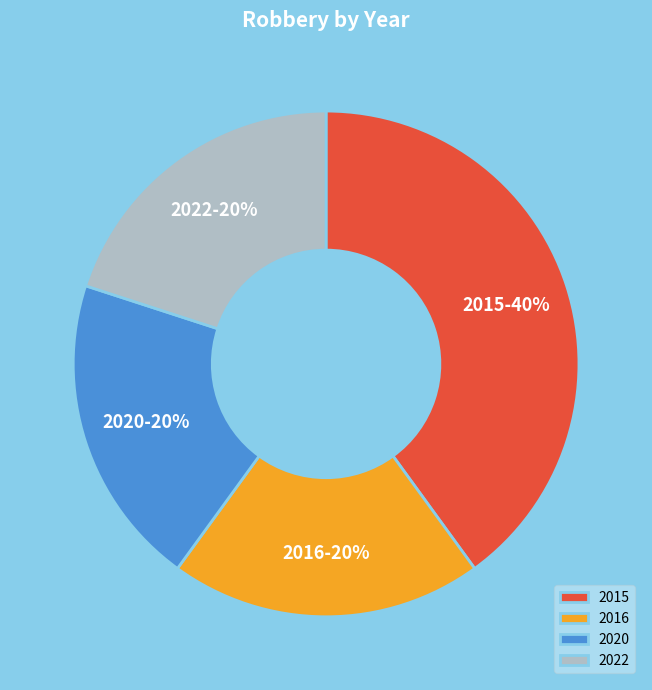

To the nearest percent, what is the average slice percentage?

25%